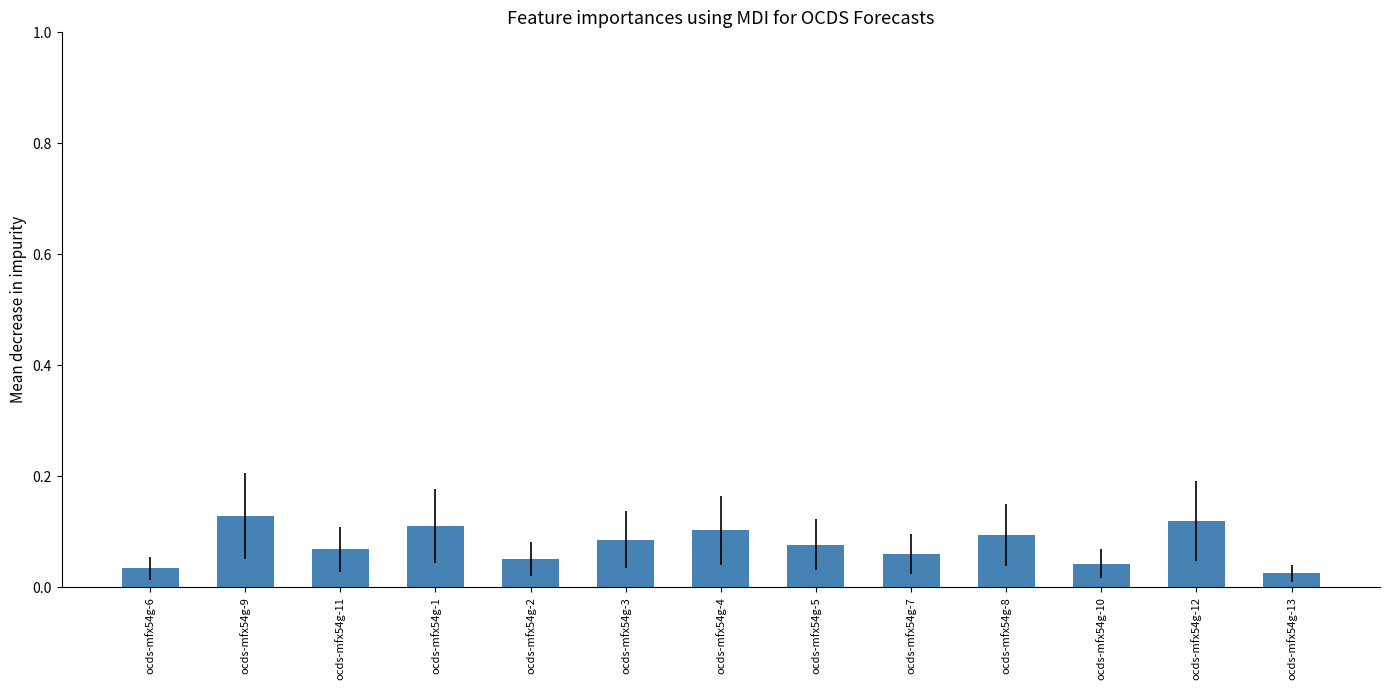

Count the values in the range 0 to 1.

13